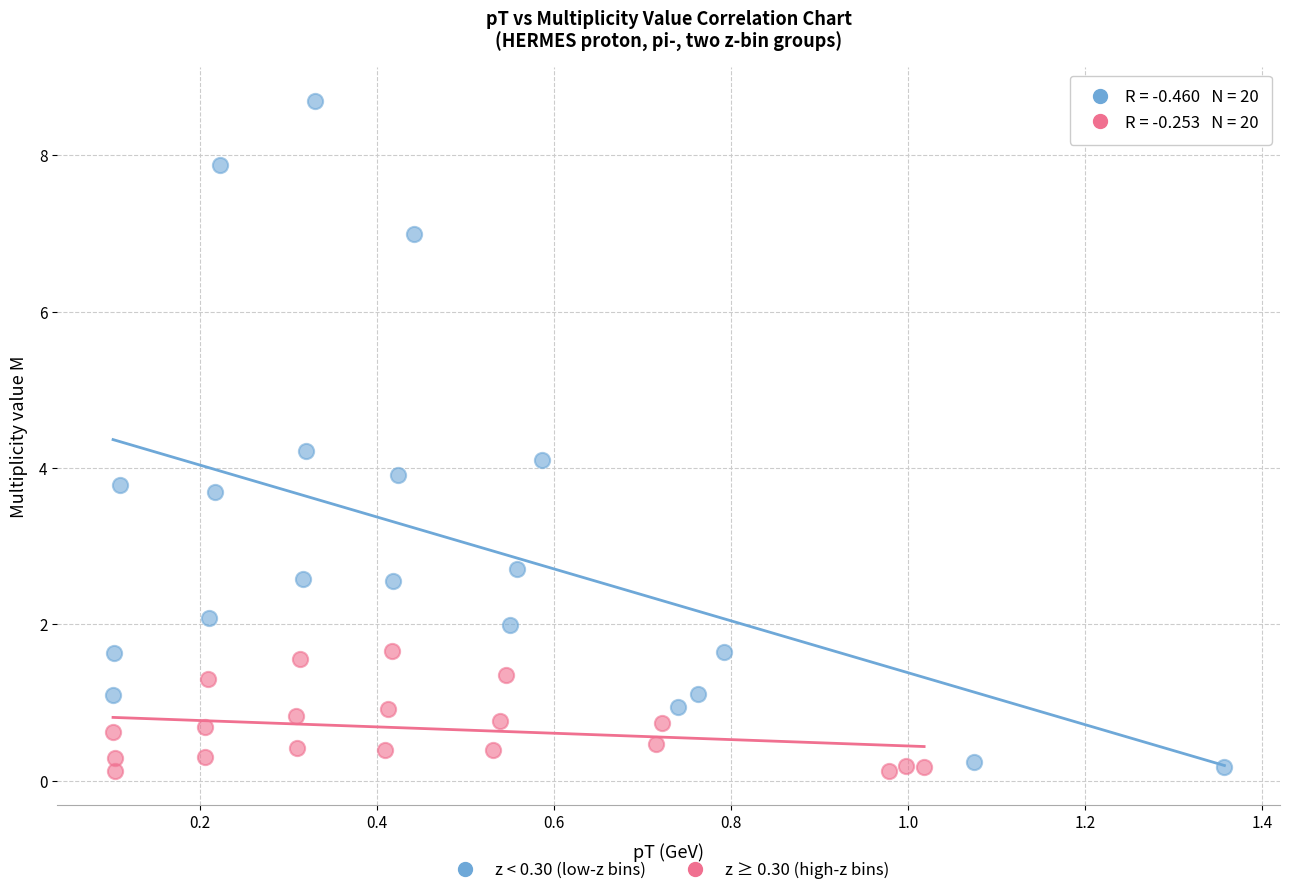

Which series has the widest spread of Y values?

z < 0.30 (low-z bins)